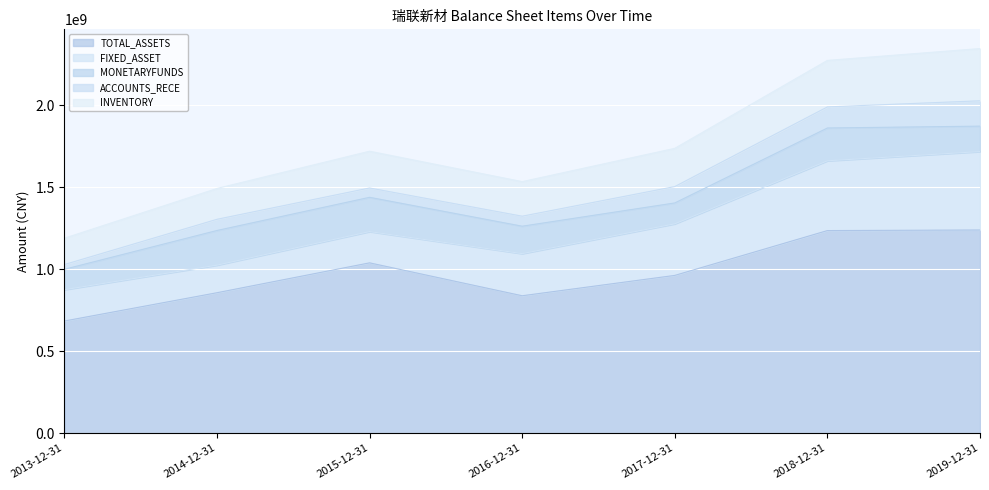

True or false: TOTAL_ASSETS and ACCOUNTS_RECE intersect in this chart.

False